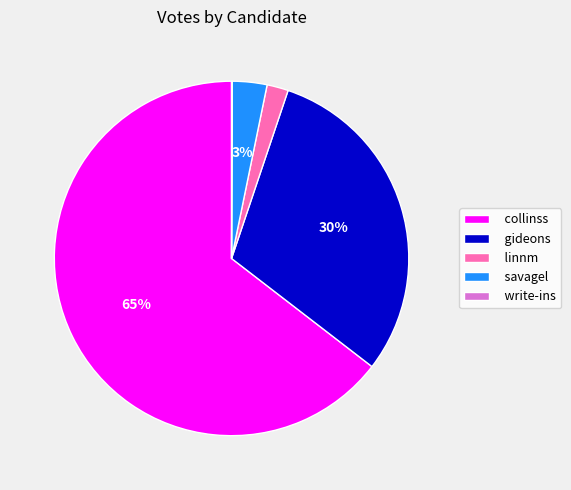

To the nearest percent, what percentage of the pie is collinss?

65%